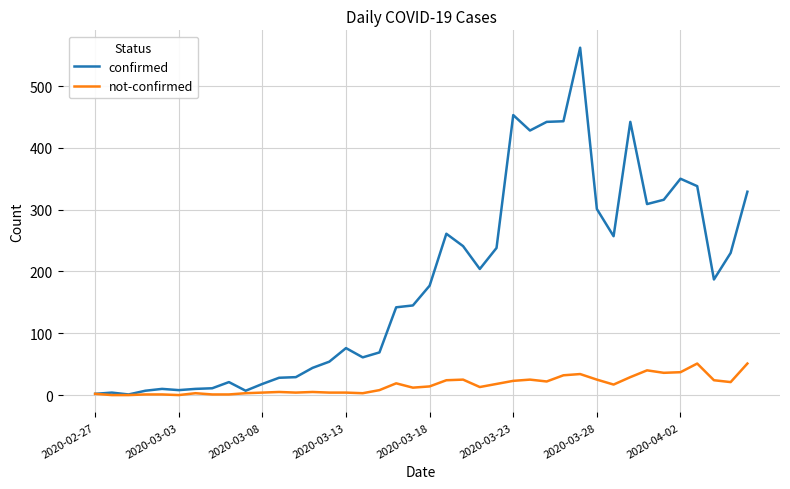

How many lines are shown in the chart?

2